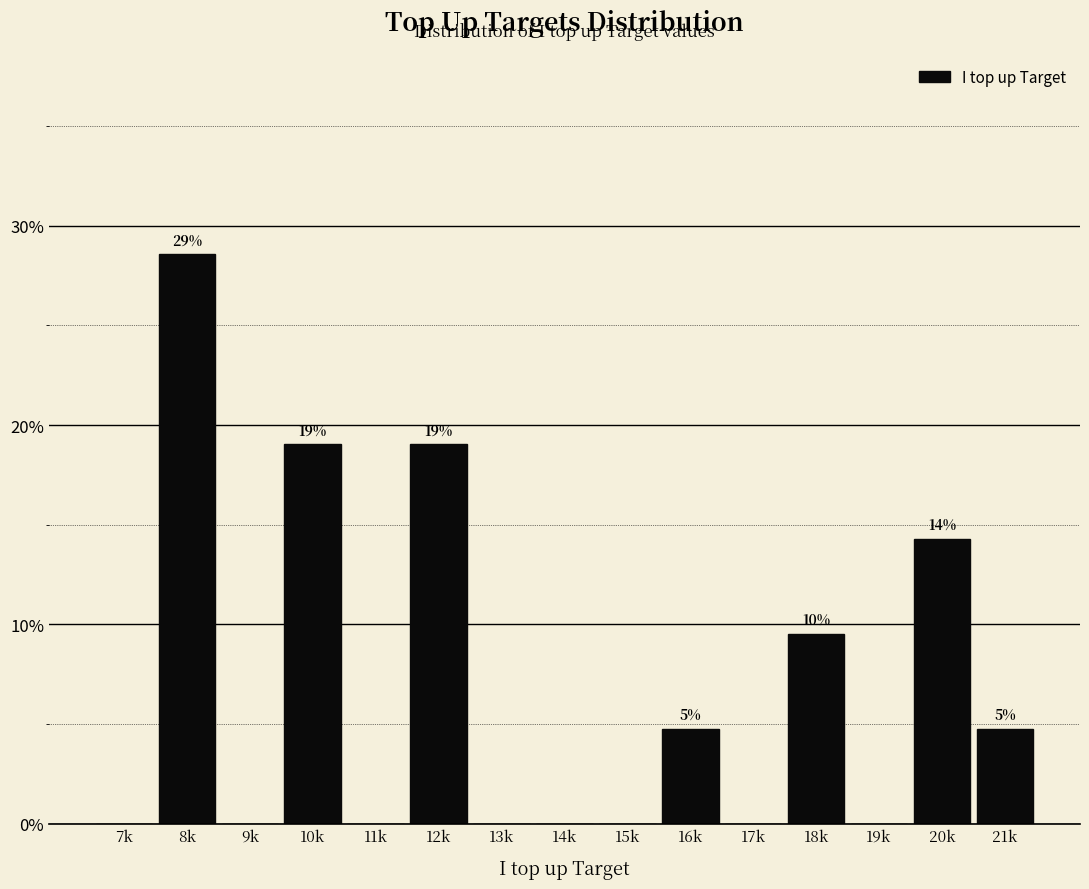

Reading right to left, extract all data points from this chart.

21k=4.8	20k=14.3	19k=0.0	18k=9.5	17k=0.0	16k=4.8	15k=0.0	14k=0.0	13k=0.0	12k=19.0	11k=0.0	10k=19.0	9k=0.0	8k=28.6	7k=0.0